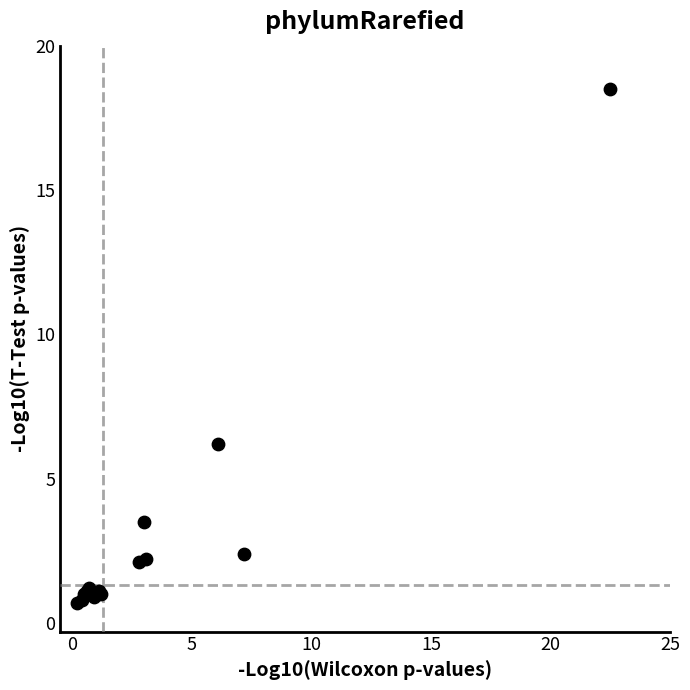

What Y value in the scatter plot is closest to 9?

6.2